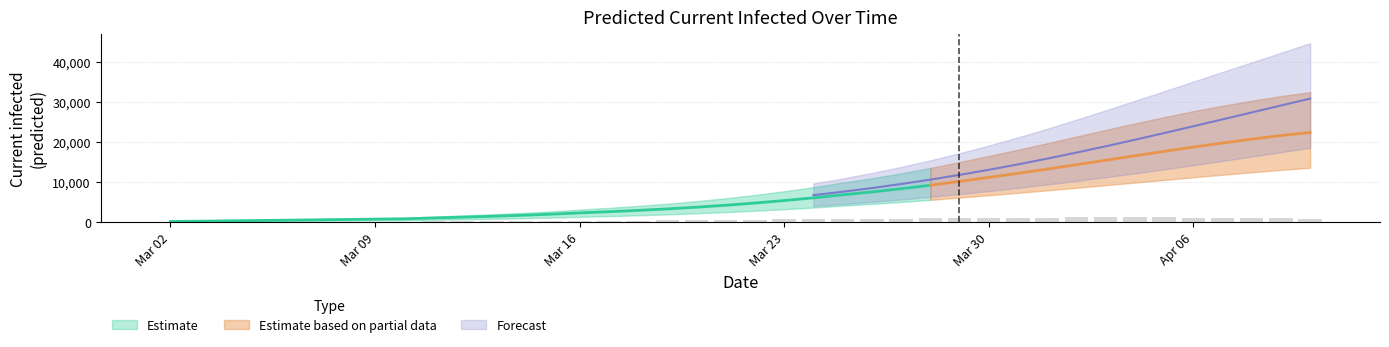

At which category is the sum across all series the highest?

39